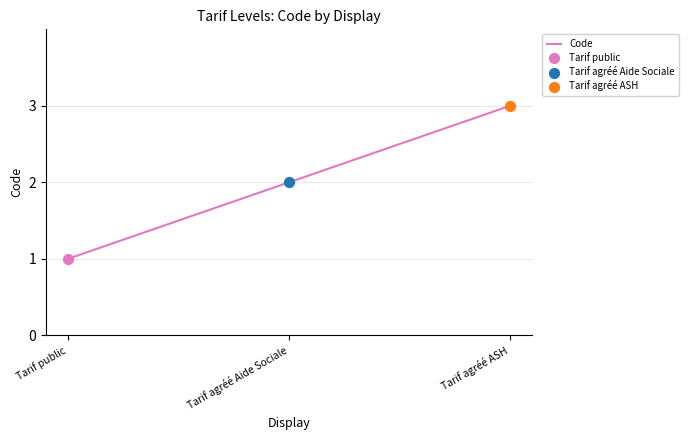

Between Tarif agréé Aide Sociale and Tarif public, which is larger?

Tarif agréé Aide Sociale